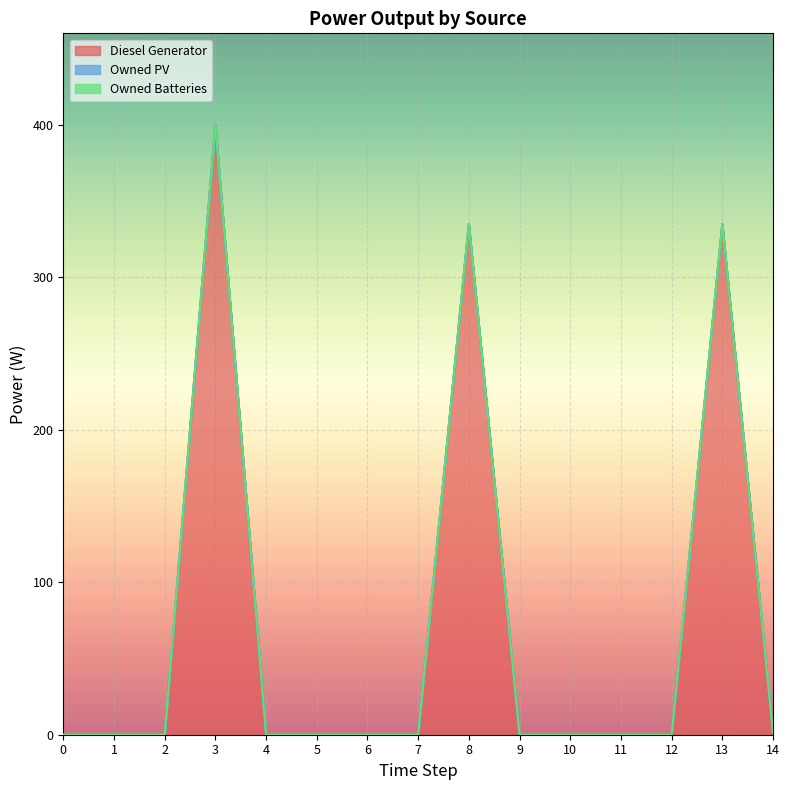

Reading right to left, list all the values displayed in this chart.

Diesel Generator: 14=1.0	13=335.0	12=0.0	11=0.0	10=0.0	9=0.0	8=335.0	7=0.0	6=0.0	5=0.0	4=0.0	3=400.0	2=0.0	1=0.0	0=0.0
Owned PV: 14=0.0	13=0.0	12=0.0	11=0.0	10=0.0	9=0.0	8=0.0	7=0.0	6=0.0	5=0.0	4=0.0	3=0.0	2=0.0	1=0.0	0=0.0
Owned Batteries: 14=0.0	13=0.0	12=0.0	11=0.0	10=0.0	9=0.0	8=0.0	7=0.0	6=0.0	5=0.0	4=0.0	3=0.0	2=0.0	1=0.0	0=0.0